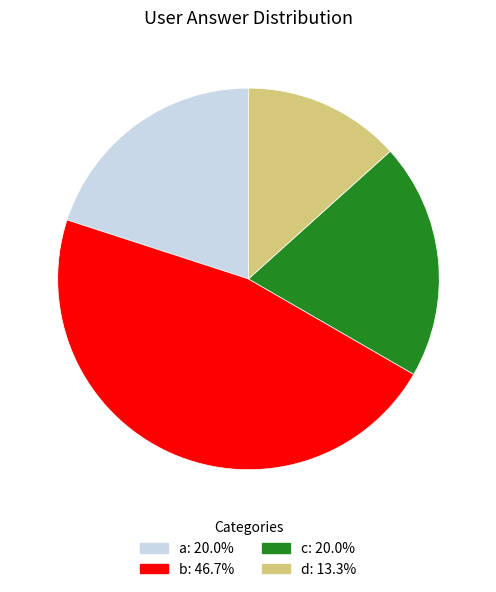

Is the sum of d and c greater than half?

No